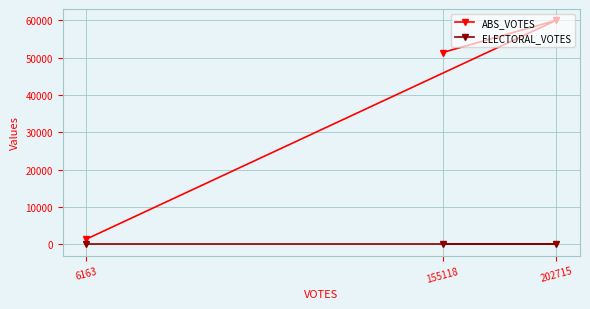

Is the value of ABS_VOTES at 6163 greater than the value of ELECTORAL_VOTES at 202715?

Yes